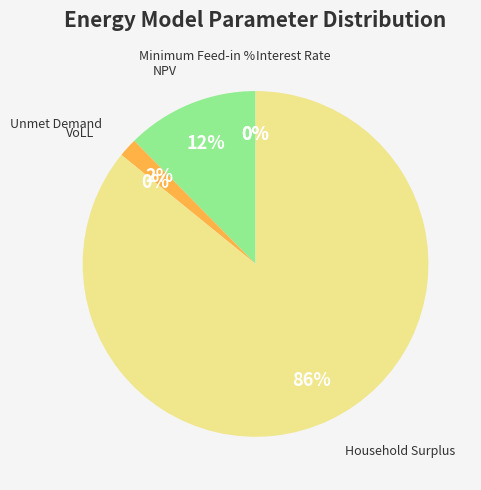

Which slice is the largest?

Household Surplus